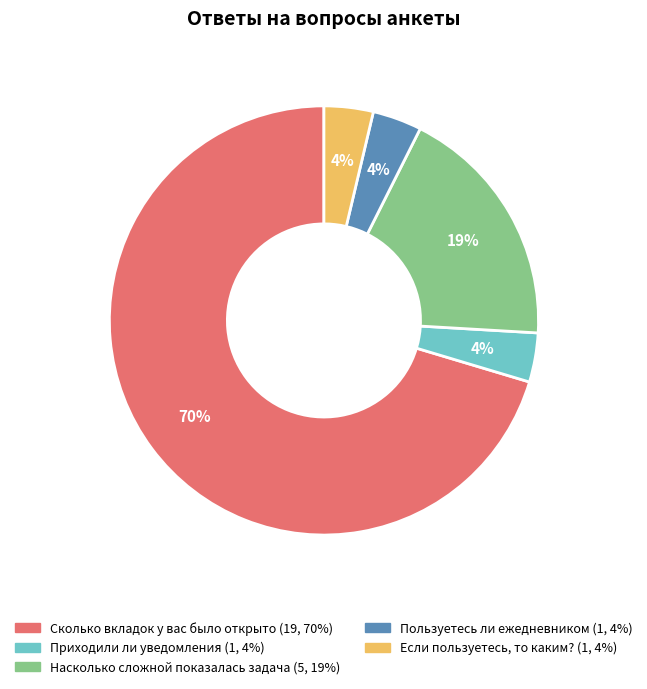

Is the sum of Если пользуетесь, то каким? and Насколько сложной показалась задача greater than half?

No